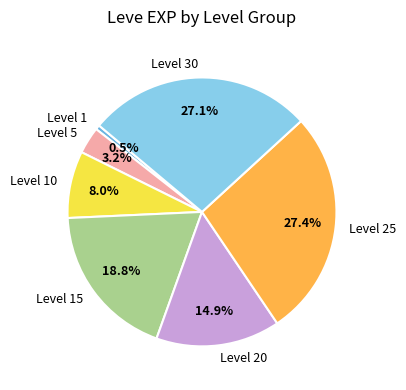

Does any single category account for the majority?

No